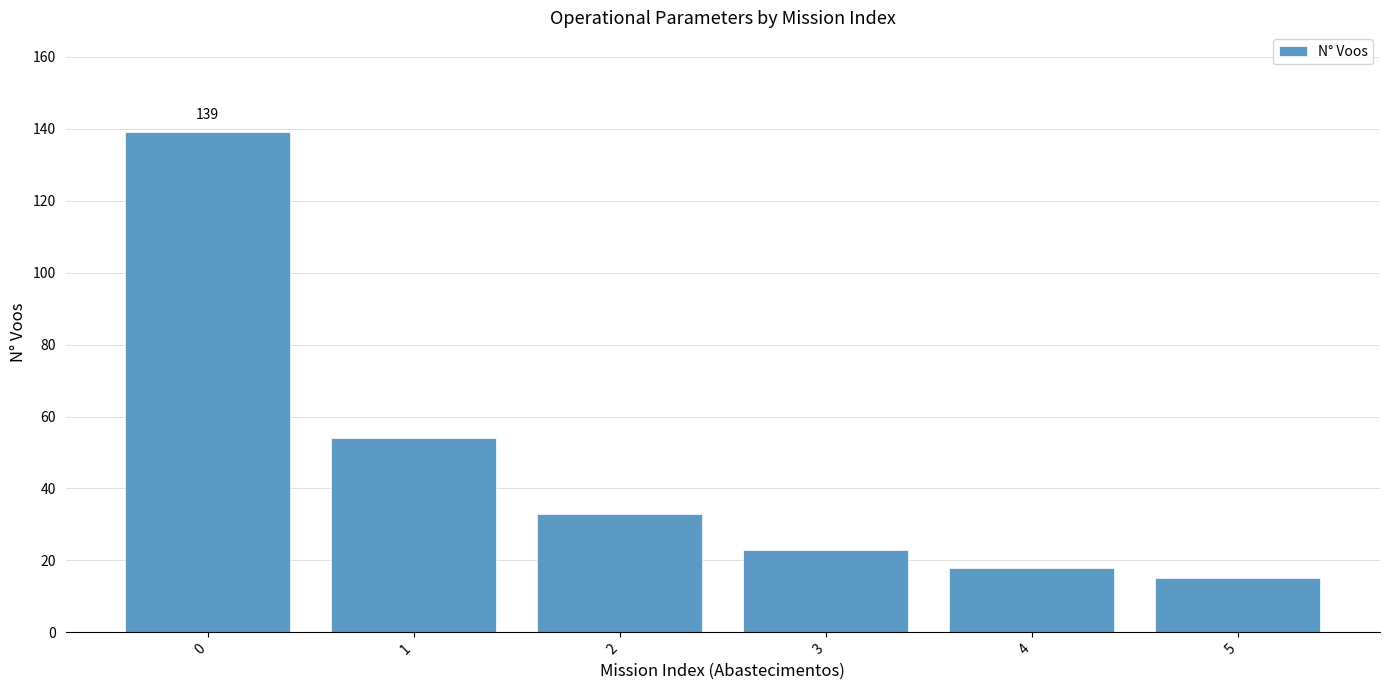

Reading left to right, what are all the values shown in this chart?

0=139	1=54	2=33	3=23	4=18	5=15